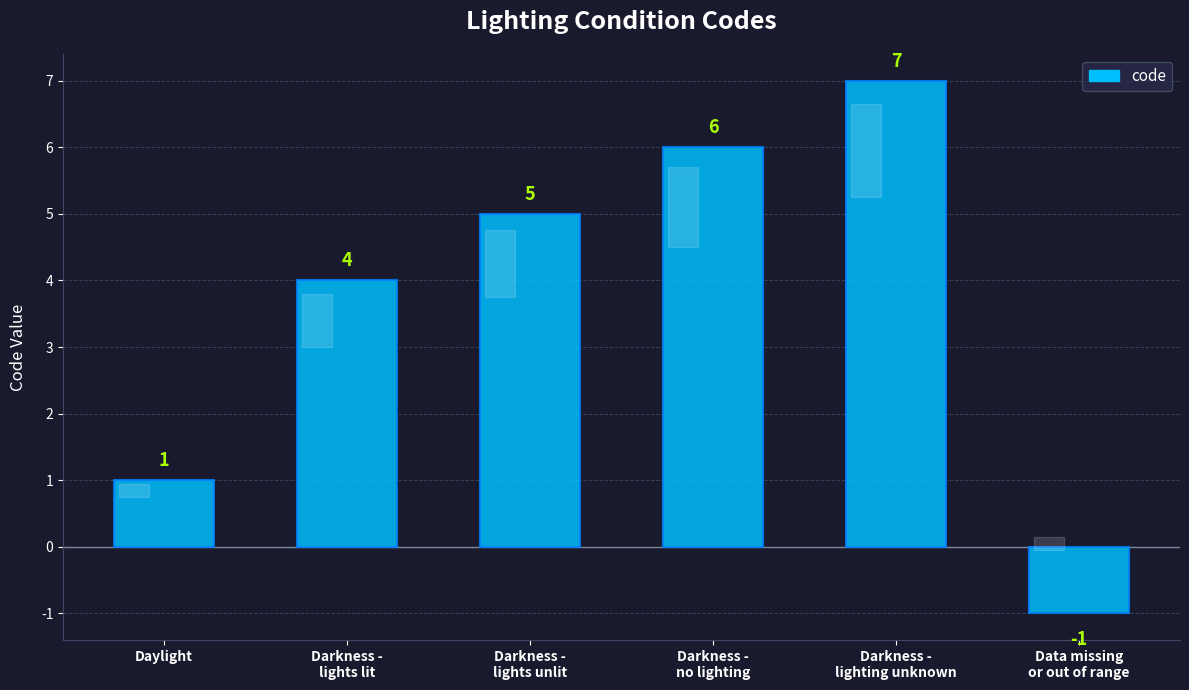

Count the values in the range 1 to 6.

4